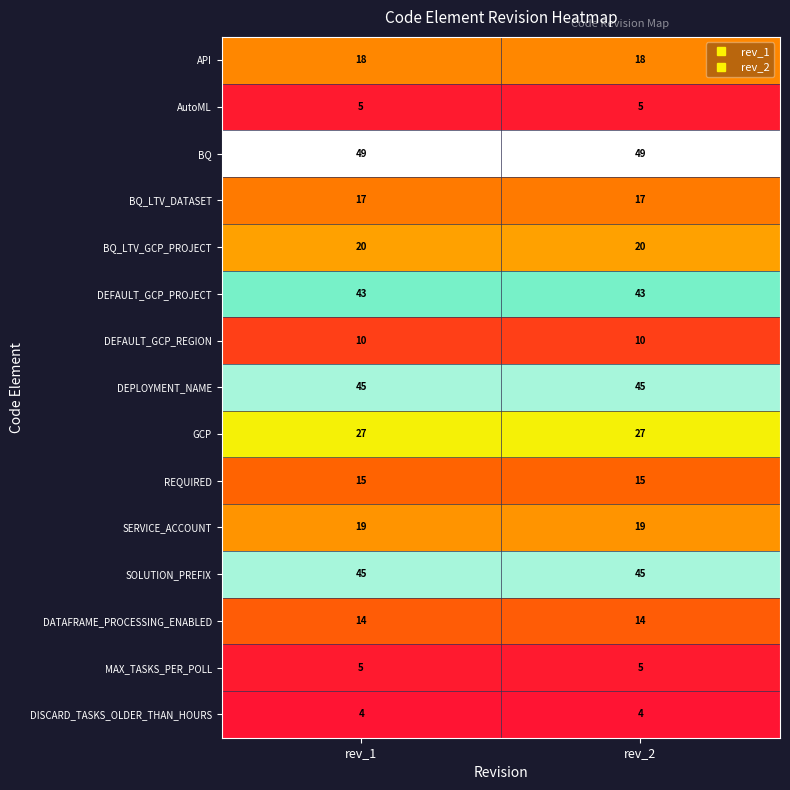

What is the approximate value of DEPLOYMENT_NAME at rev_1?

45